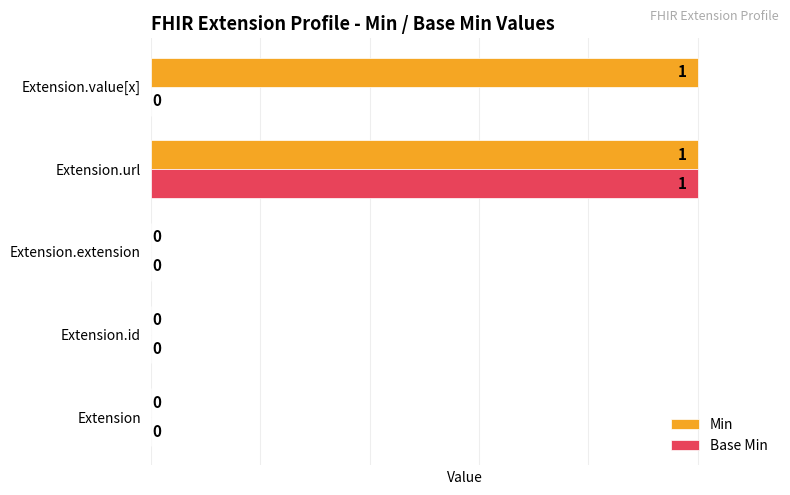

The Base Min series shows -43.7 at Extension.value[x]. True or false?

False